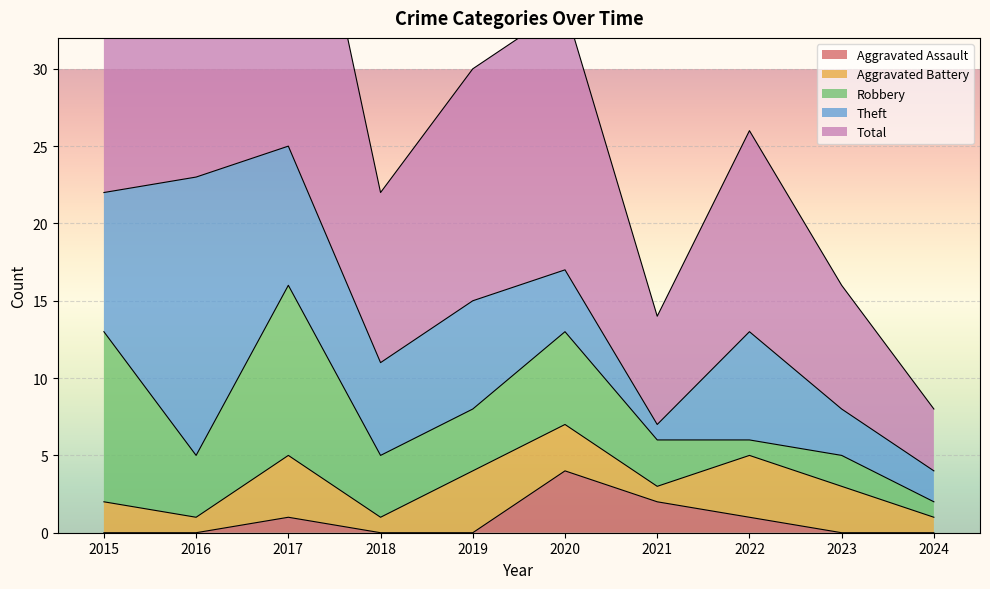

Which category has the highest value across all series?

2017